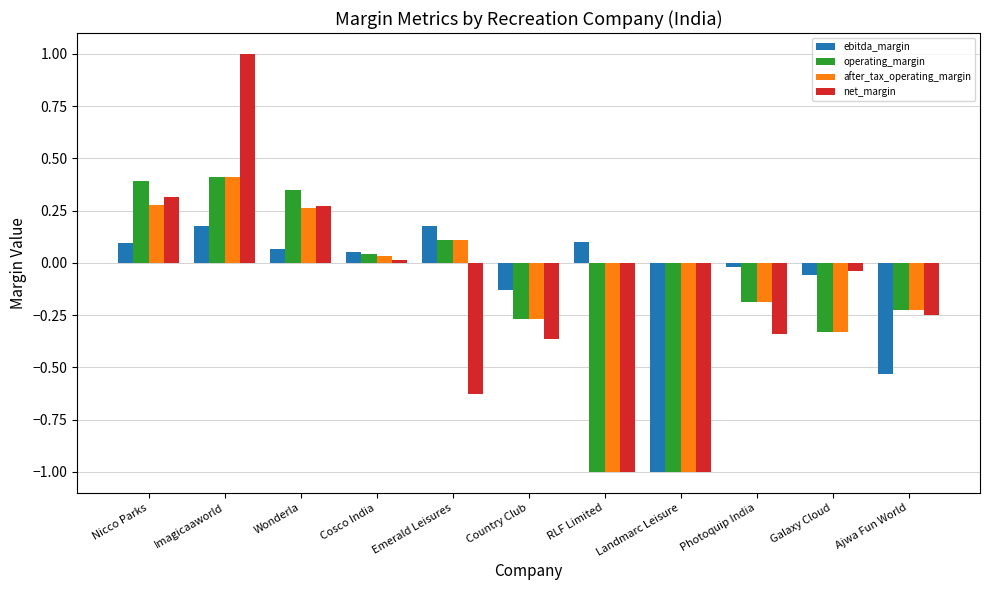

What position from the right is Nicco Parks?

11